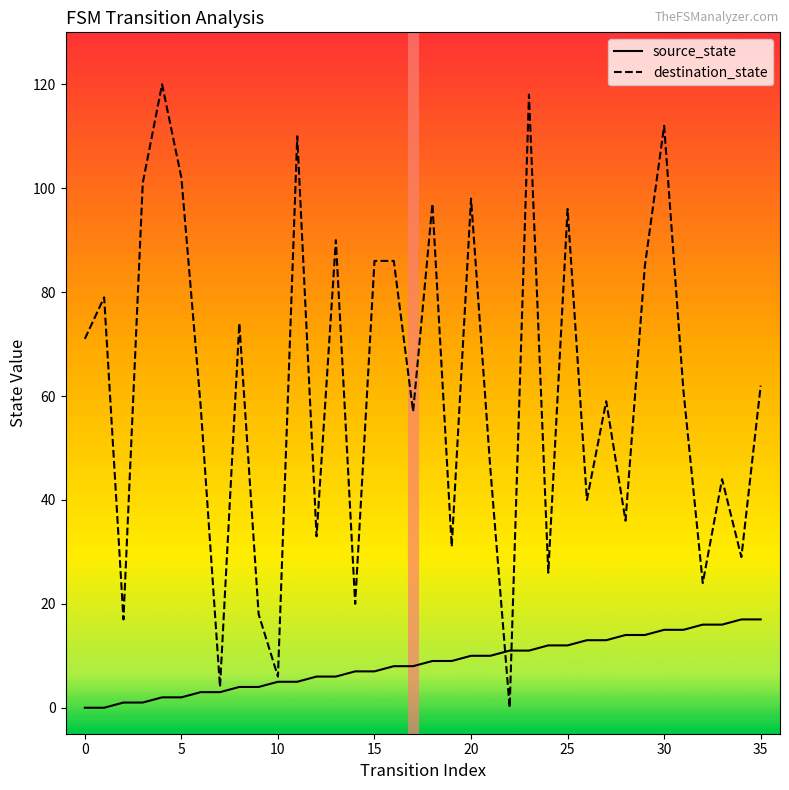

The source_state series shows 0 at 0. True or false?

True